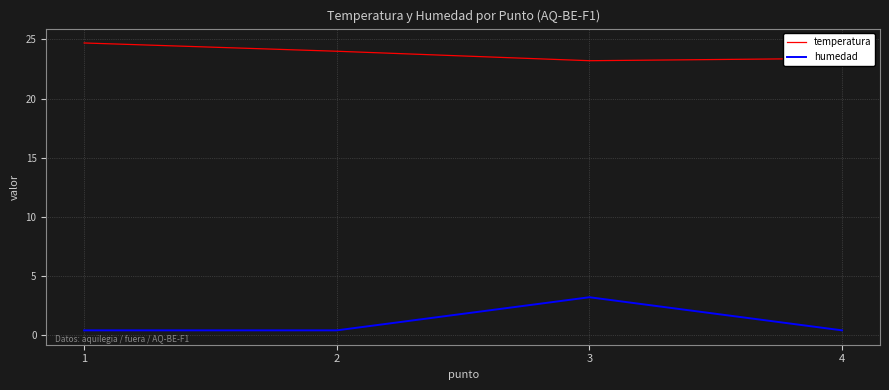

Reading left to right, what are all the values shown in this chart?

temperatura: 24.7	24.0	23.2	23.4
humedad: 0.4	0.4	3.2	0.4